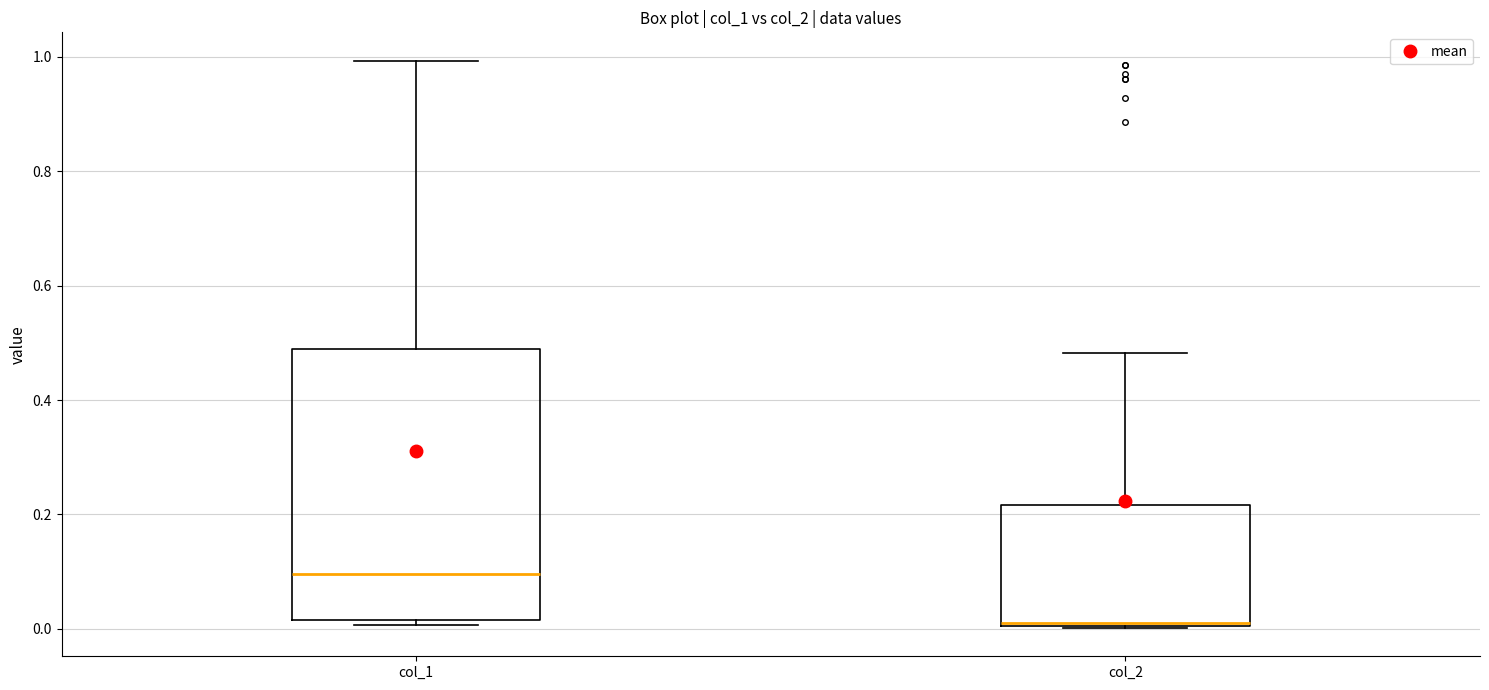

Where does the upper whisker of the box for col_1 end on the y-axis? The values are not printed on the chart, so give them approximately, as read against the axis.

1.00